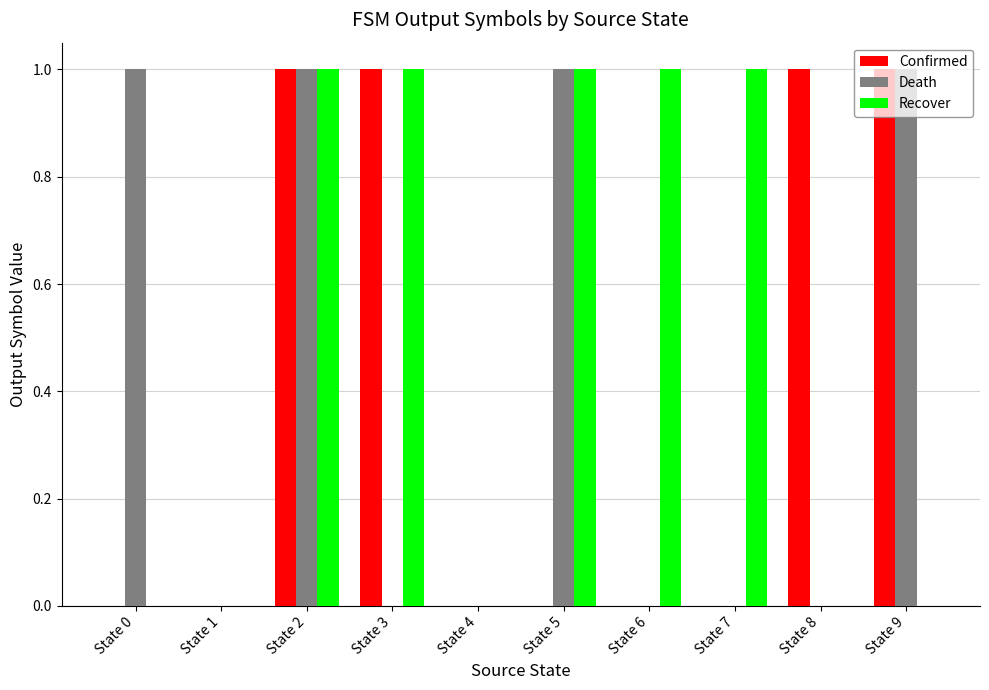

What is the total value across all series at State 9?

2